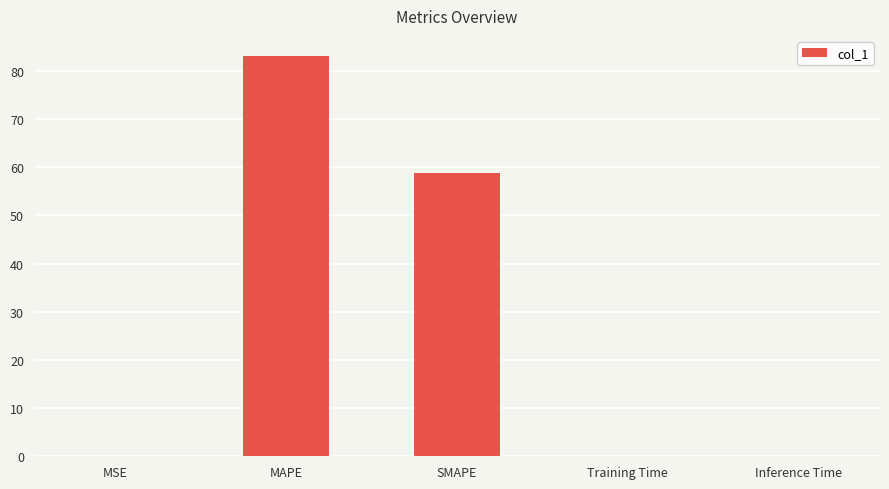

True or false: the data shows 20.8 at MAPE.

False